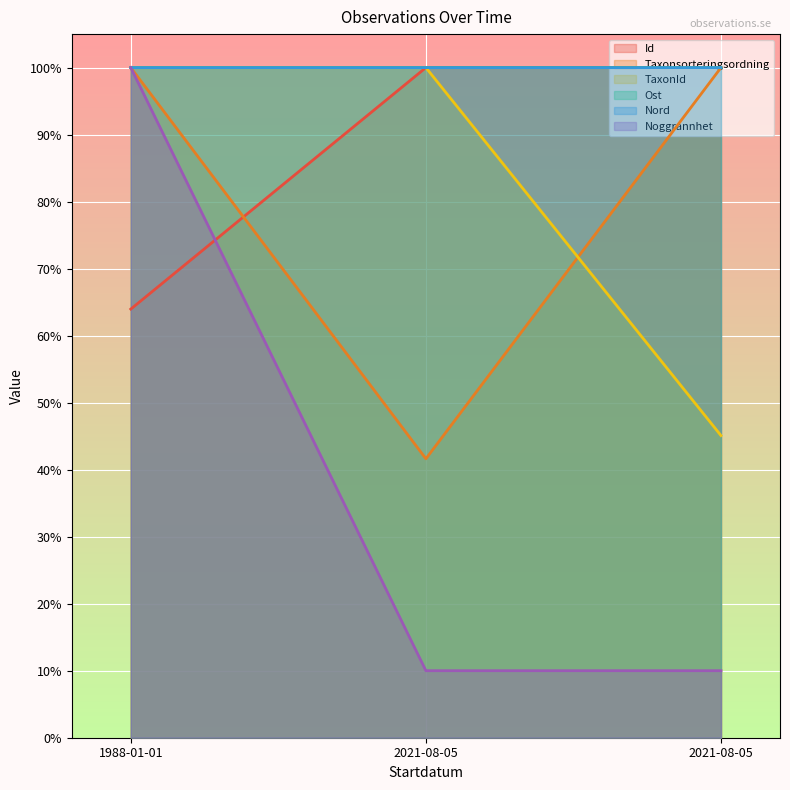

The Id series shows 44.6 at 2021-08-05. True or false?

False